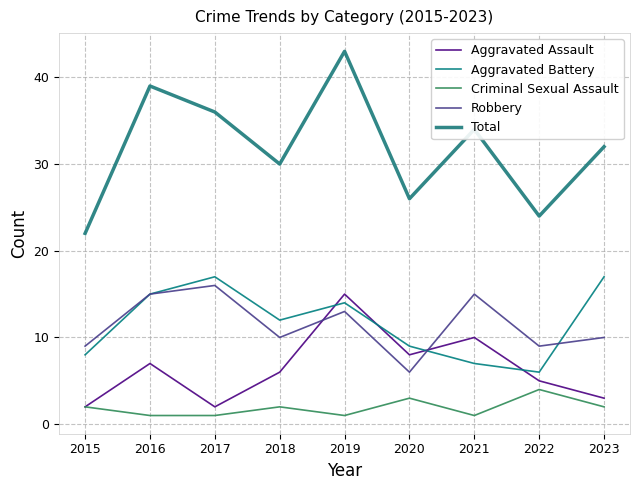

How many lines are shown in the chart?

5